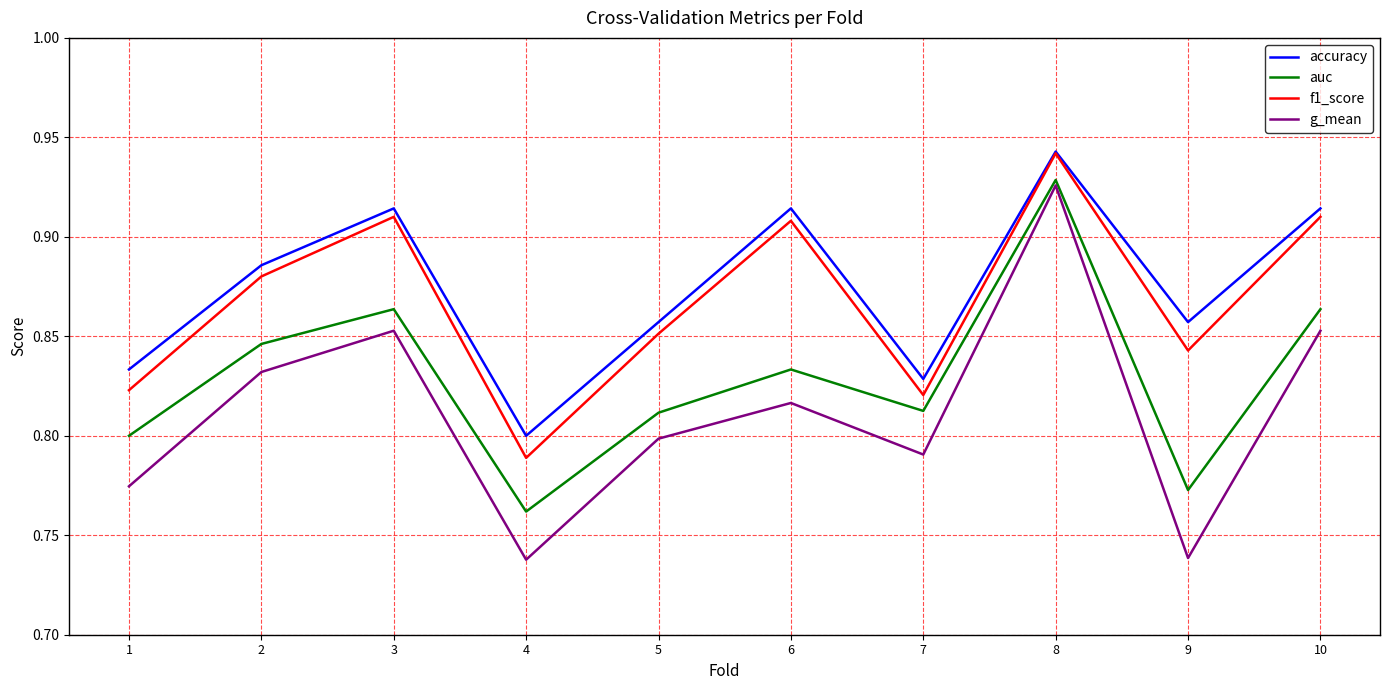

Which series has the largest range (max minus min)?

g_mean